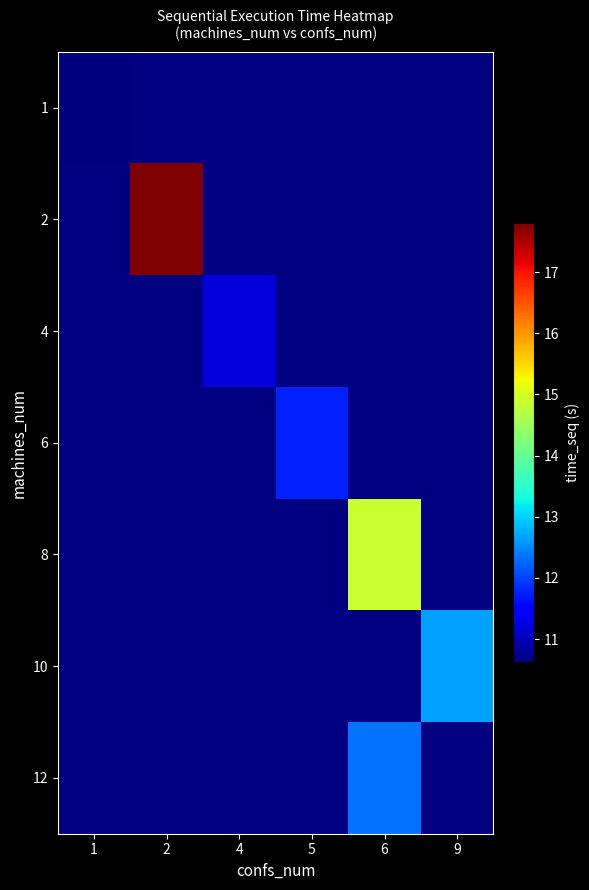

Between 9 and 2, which is larger?

2